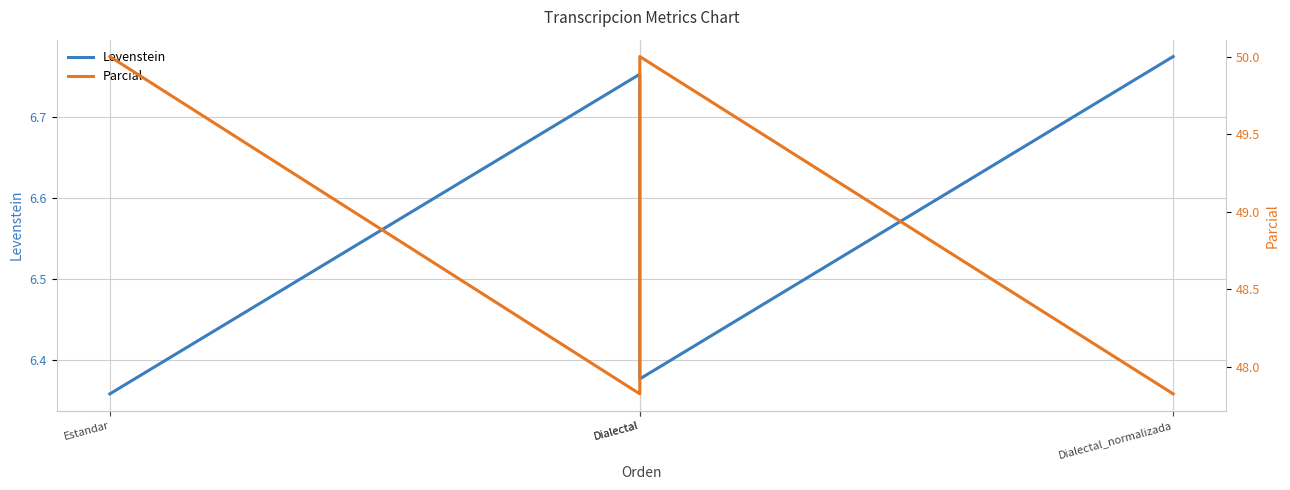

Reading left to right, list all the values displayed in this chart.

Levenstein: Estandar=6.4	Dialectal=6.8	Dialectal=6.4	Dialectal_normalizada=6.8
Parcial: Estandar=50.0	Dialectal=47.8	Dialectal=50.0	Dialectal_normalizada=47.8